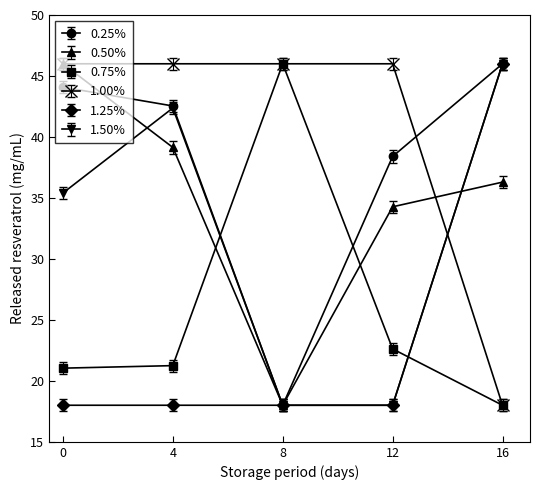

What is the spread (max minus min) of values at 4?

28.0